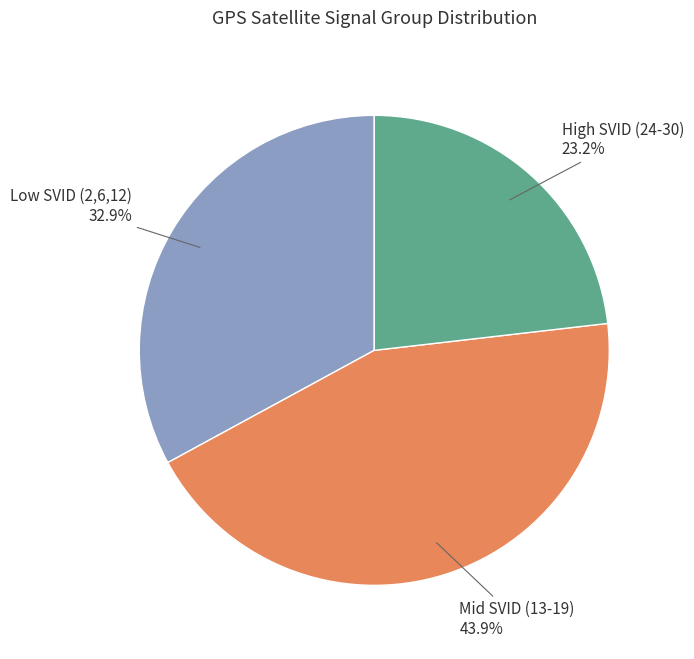

Combined, what portion of the pie is High SVID (24-30) and Mid SVID (13-19)?

67.1%